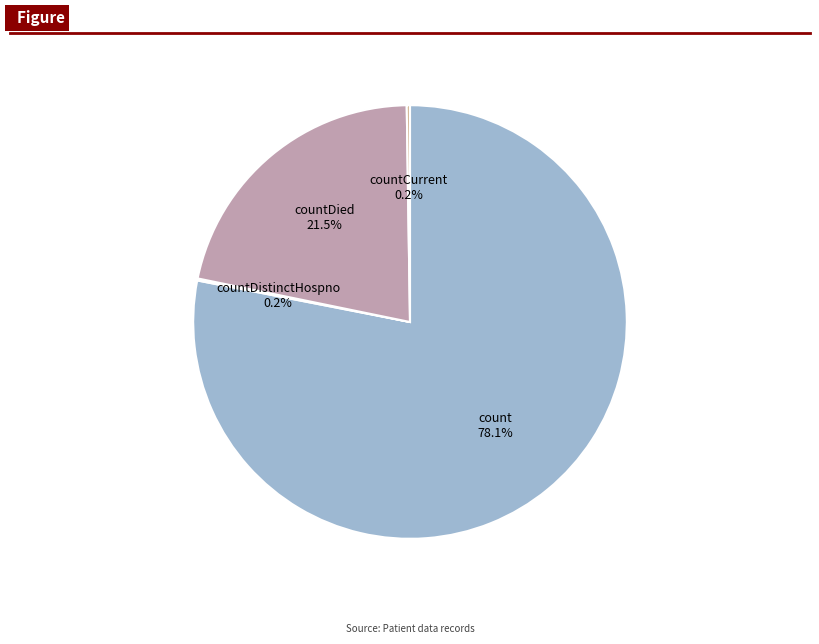

Which category has the biggest portion of the pie?

count